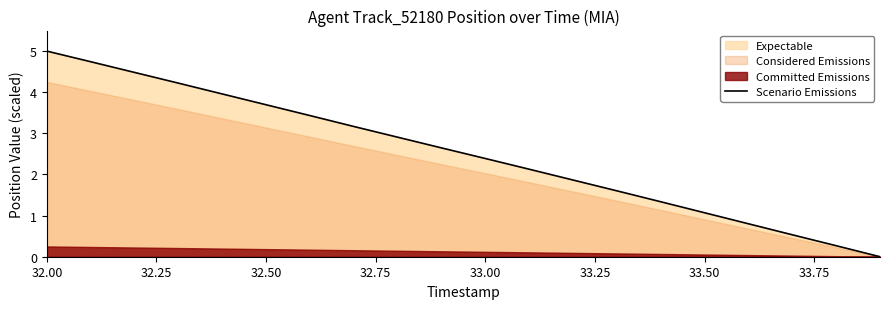

Reading right to left, extract all data points from this chart.

0.0	0.3	0.5	0.8	1.1	1.3	1.6	1.9	2.1	2.4	2.6	2.9	3.2	3.4	3.7	4.0	4.2	4.5	4.7	5.0